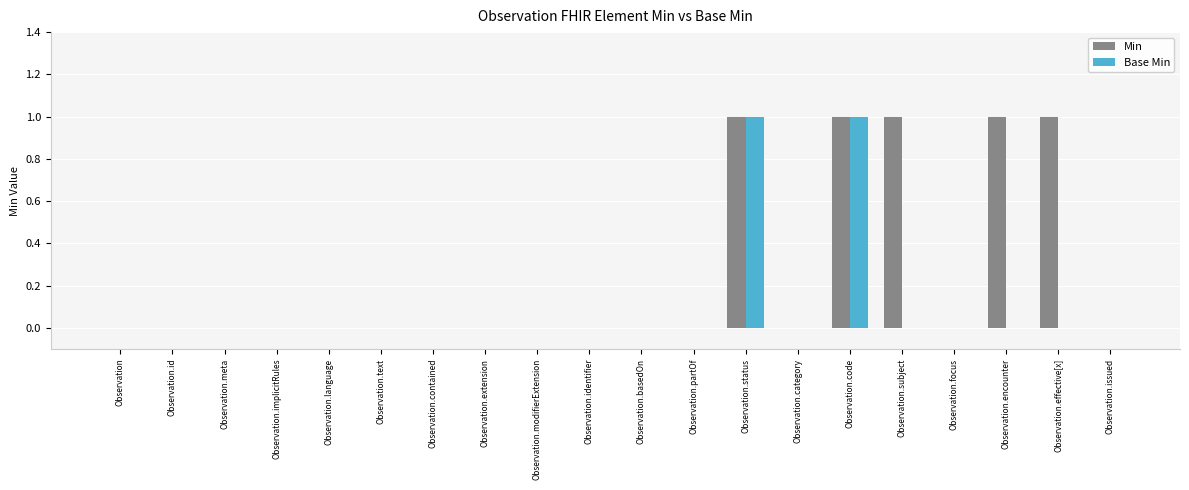

Reading right to left, list all the values displayed in this chart.

Min: 0	1	1	0	1	1	0	1	0	0	0	0	0	0	0	0	0	0	0	0
Base Min: 0	0	0	0	0	1	0	1	0	0	0	0	0	0	0	0	0	0	0	0